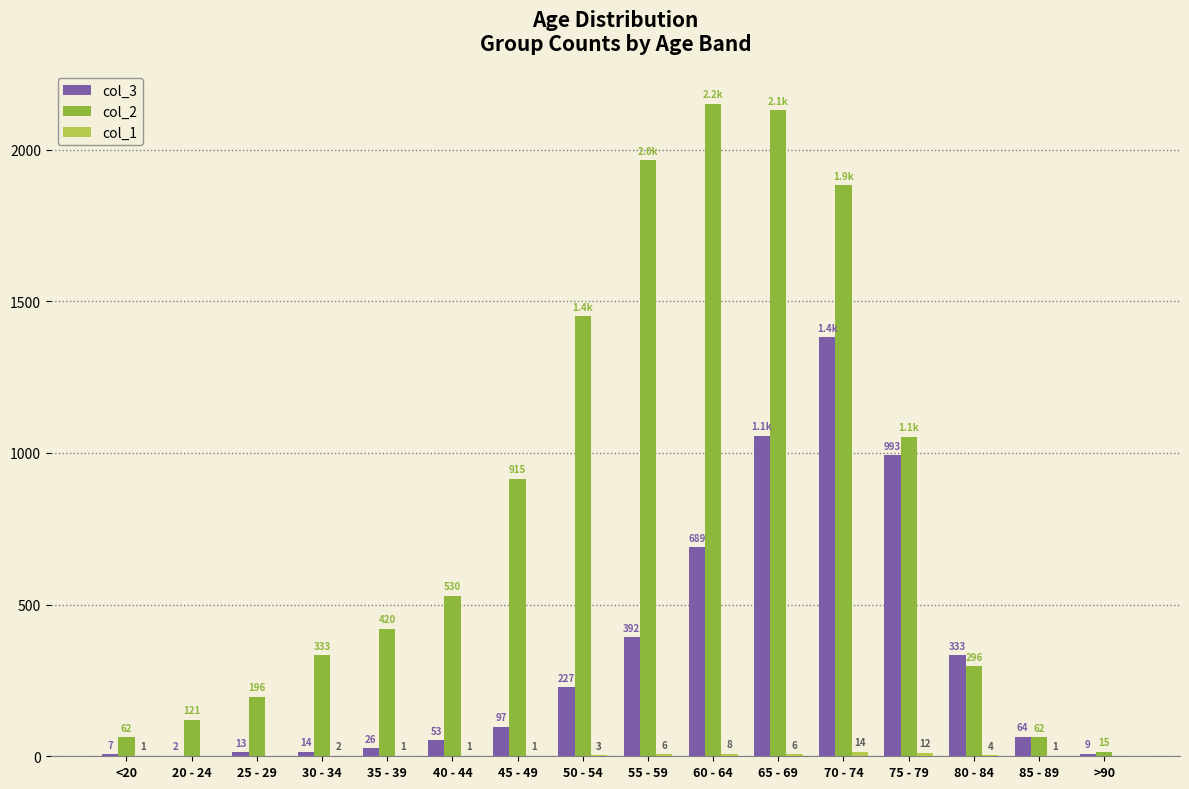

At which category does the chart reach its peak across all series?

60 - 64